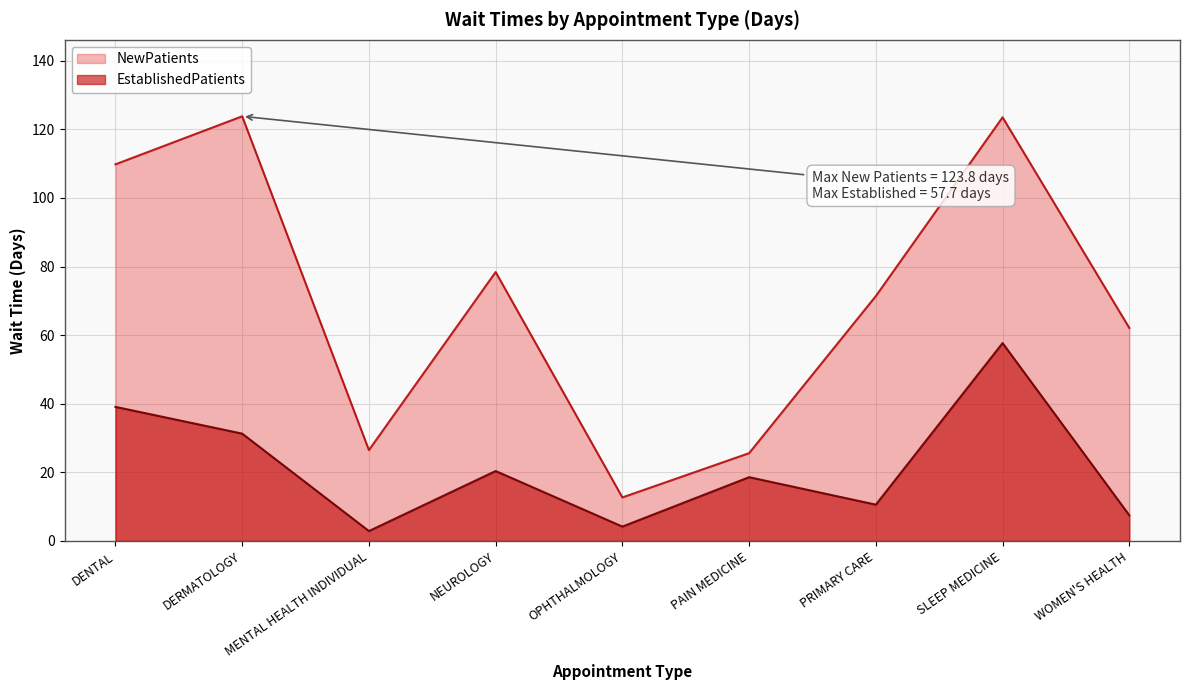

What is the label of the 2nd point from the left?

DERMATOLOGY